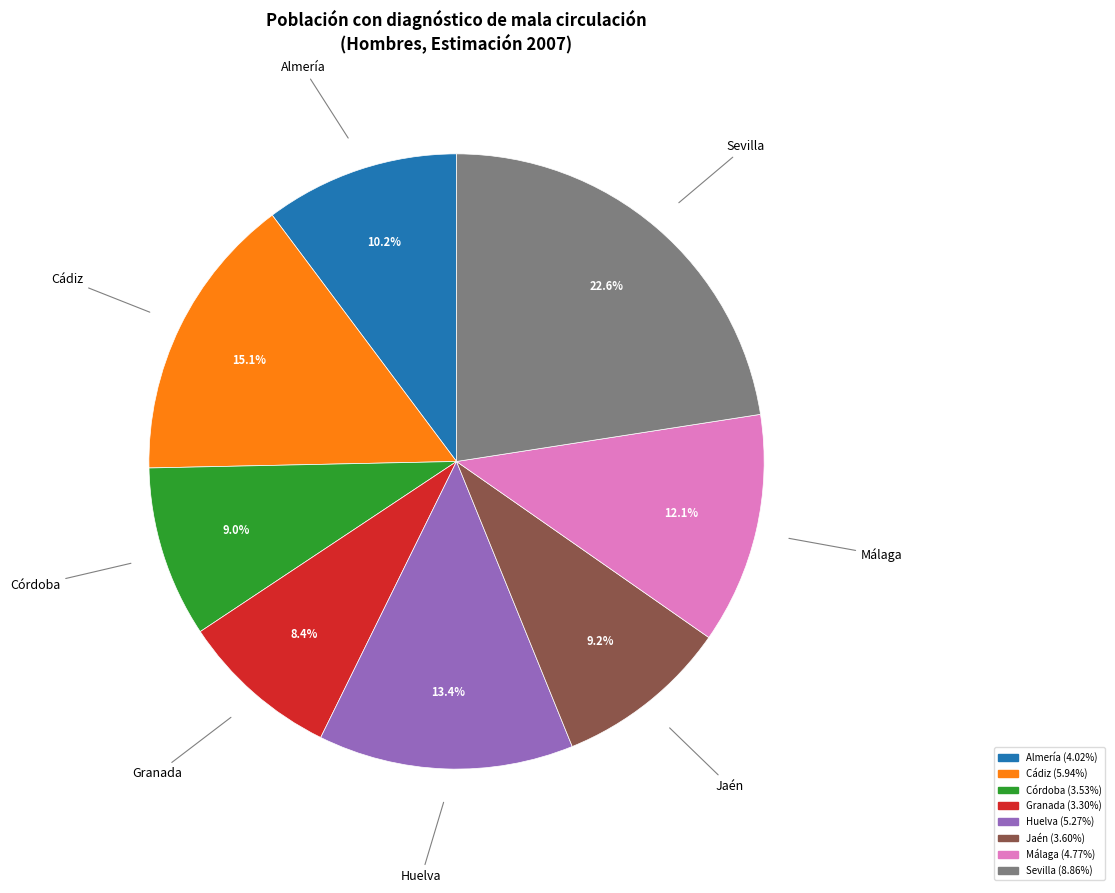

To the nearest percent, what percentage of the pie is Sevilla?

23%